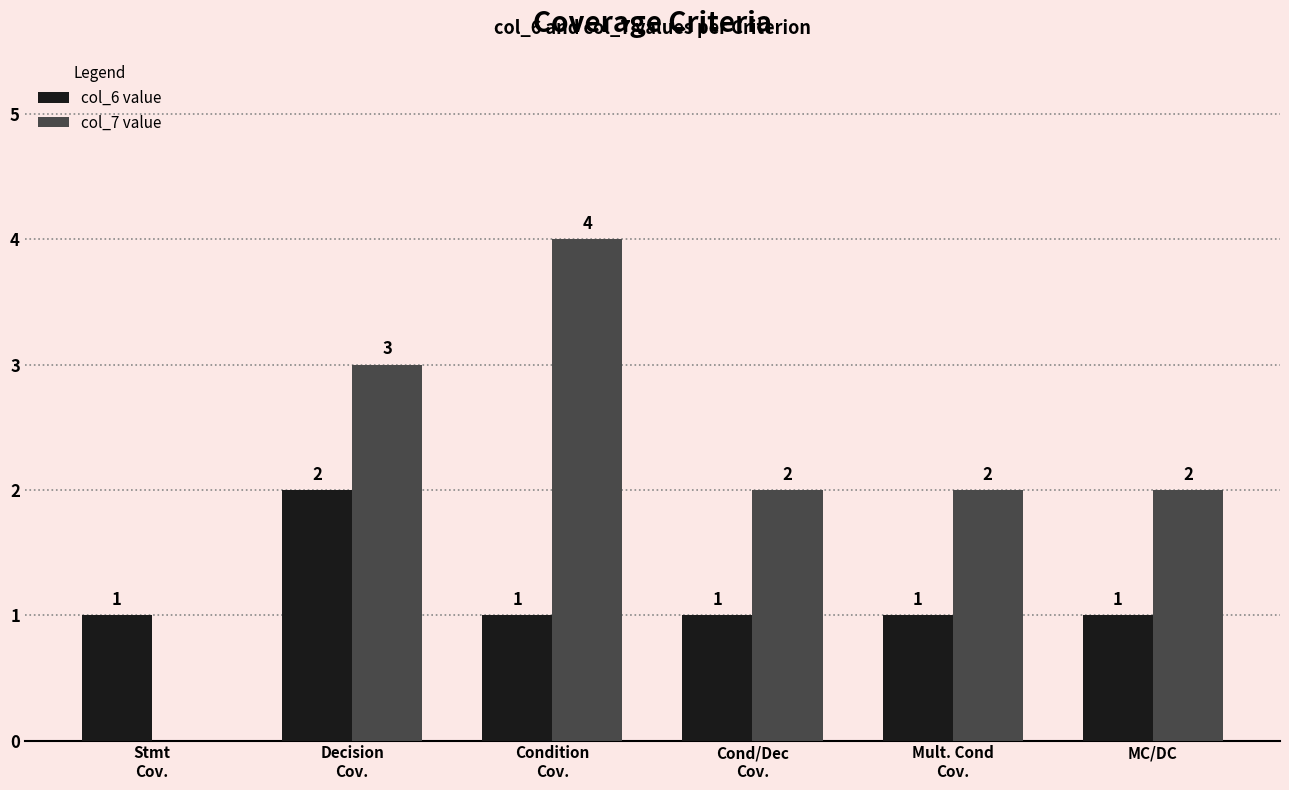

What is the total value across all series at Mult. Cond
Cov.?

3